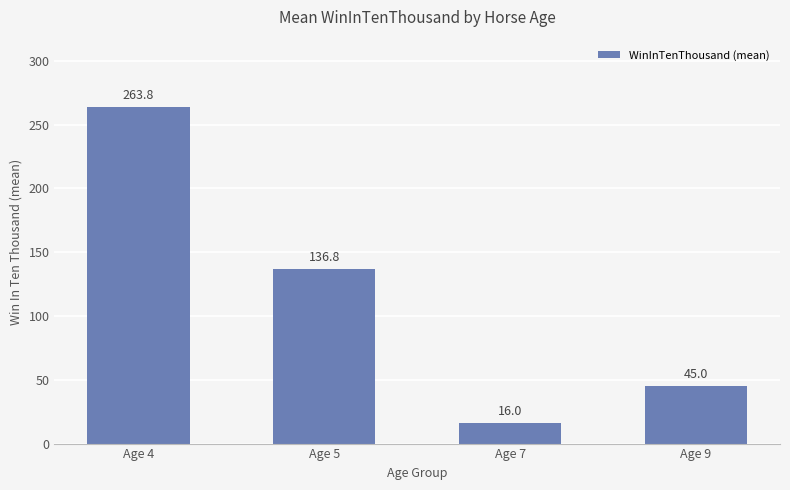

At which label does the data first exceed 136?

Age 4